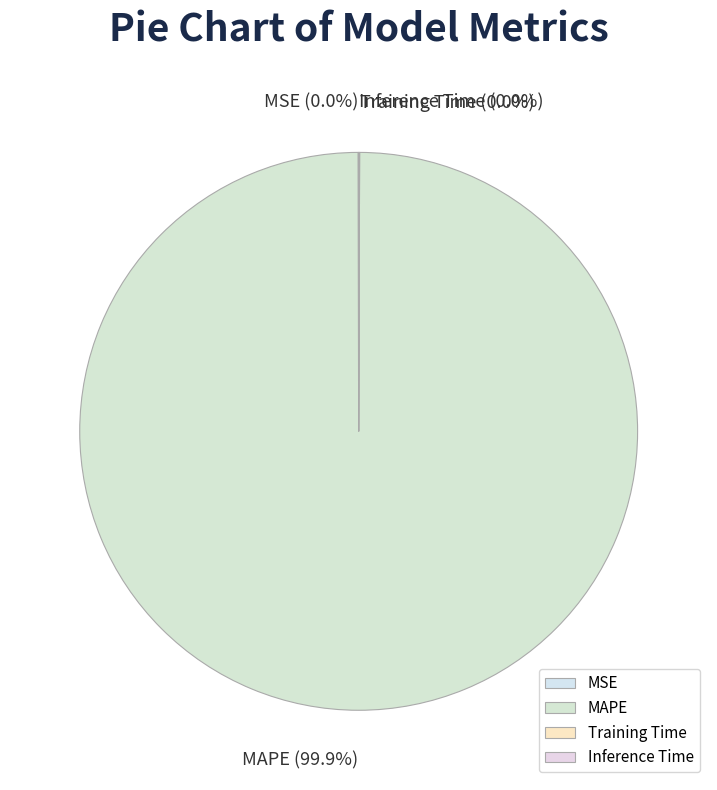

Which category accounts for the majority?

MAPE